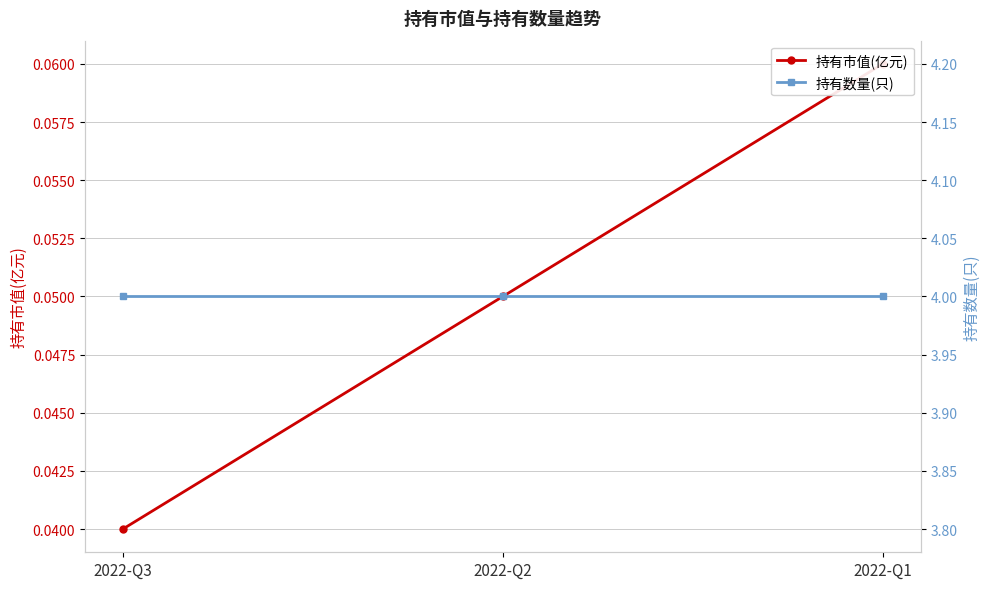

What is the sum of all 持有市值(亿元) values?

0.1